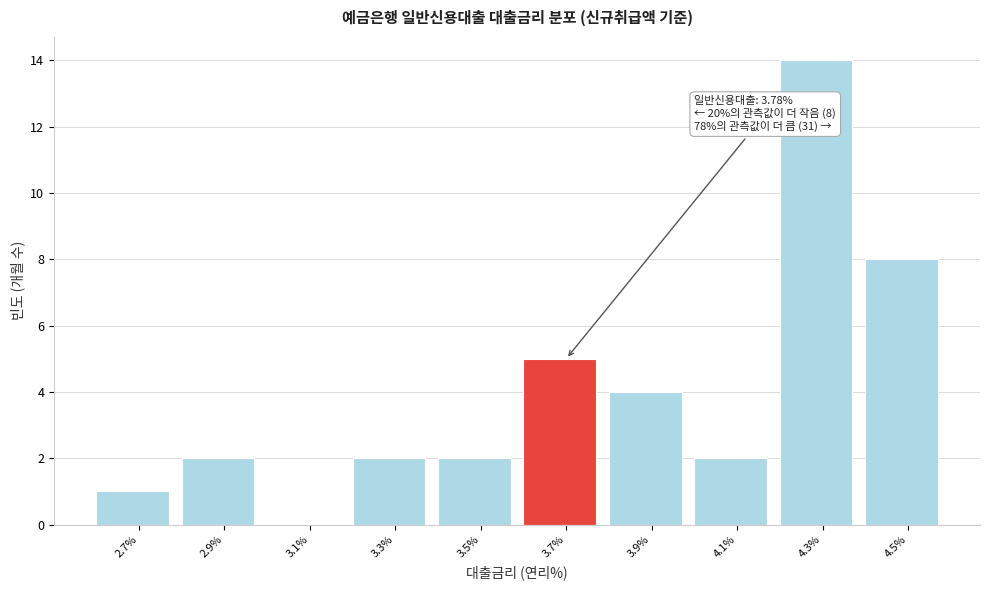

Reading left to right, what are all the values shown in this chart?

2.7%=1	2.9%=2	3.1%=0	3.3%=2	3.5%=2	3.7%=5	3.9%=4	4.1%=2	4.3%=14	4.5%=8